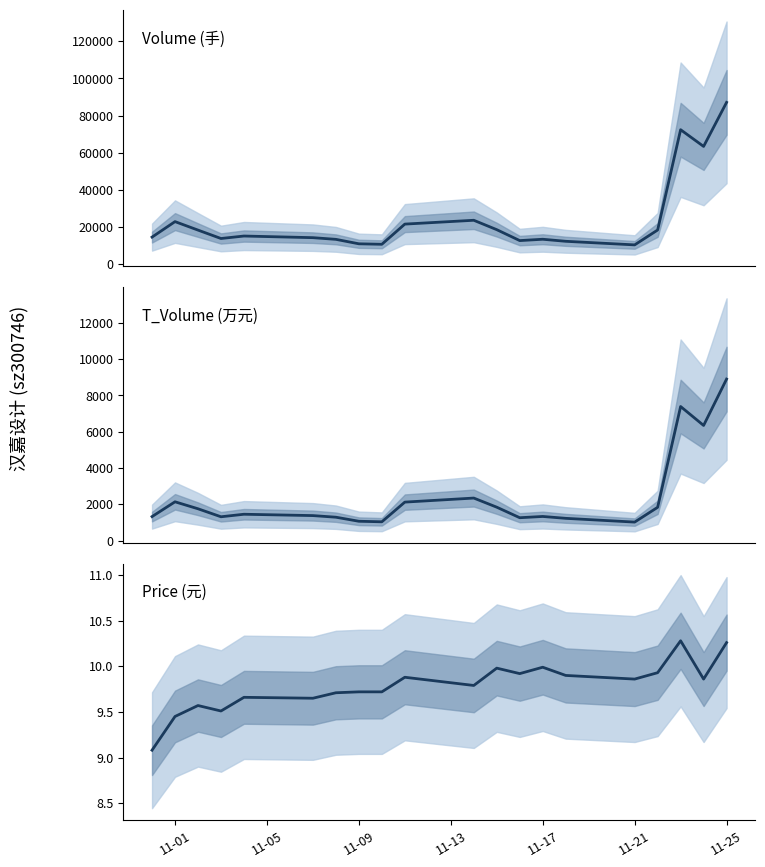

Is the value of volume at 8 greater than the value of price at 19?

Yes